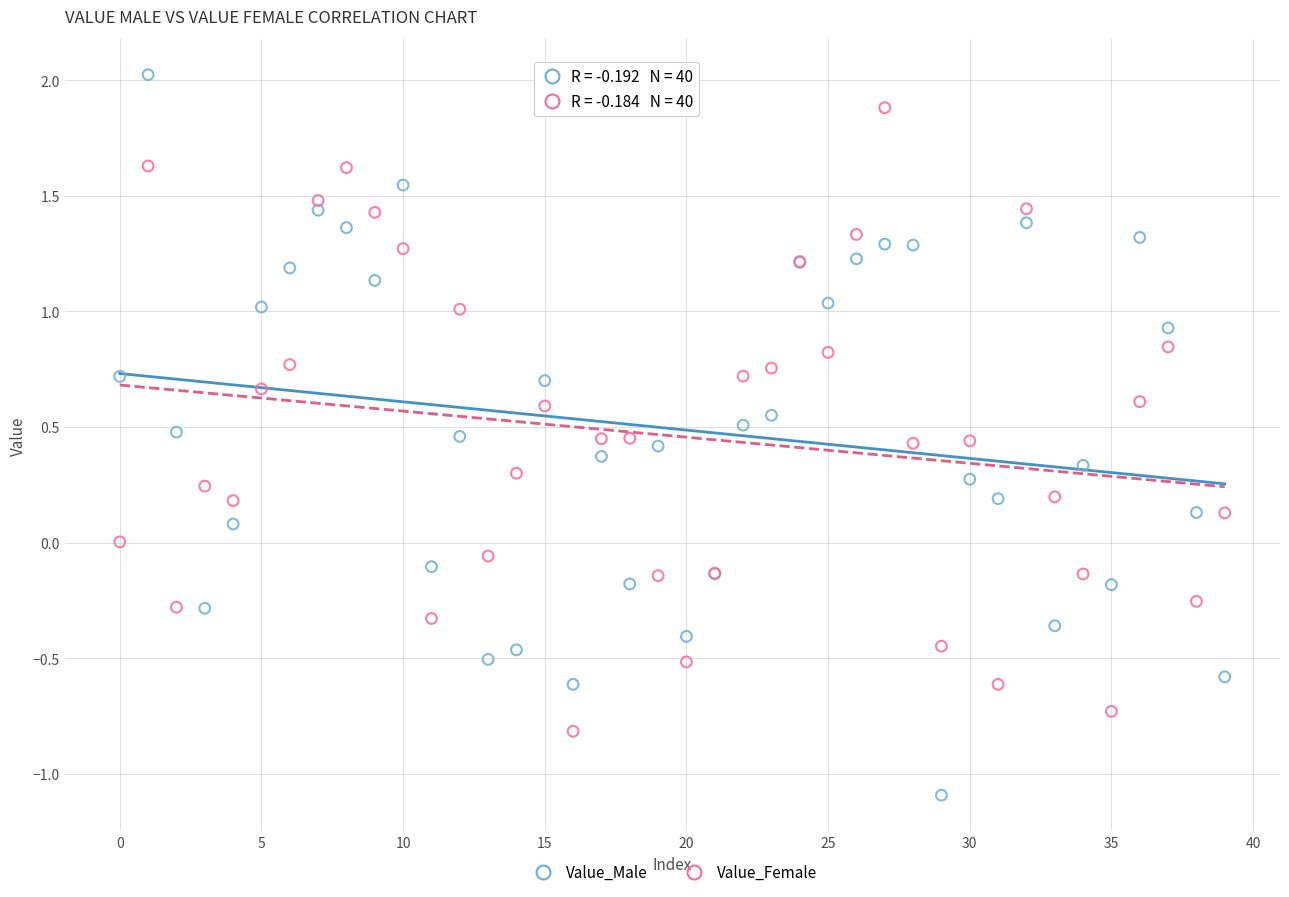

Which series contains the lowest Y value?

Value_Male